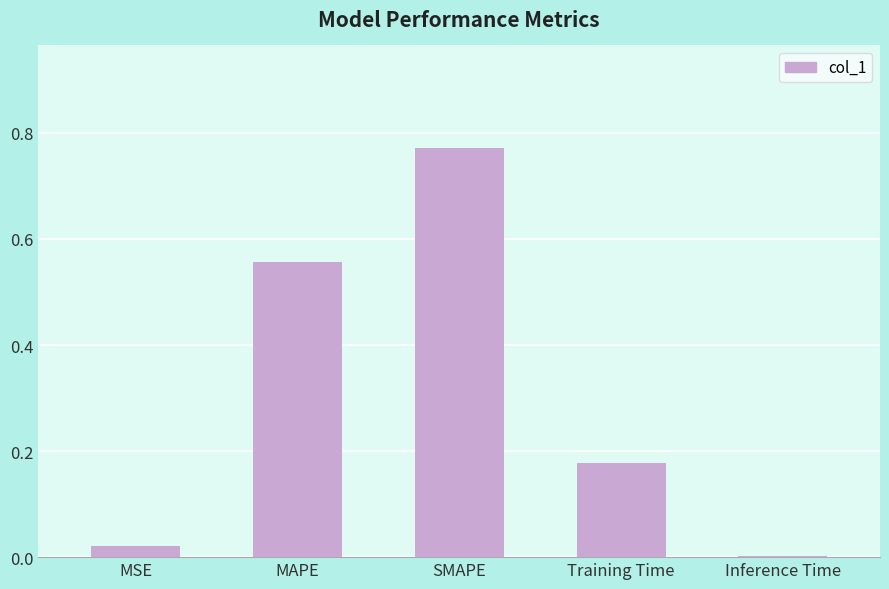

Which category has the highest value across all series?

SMAPE